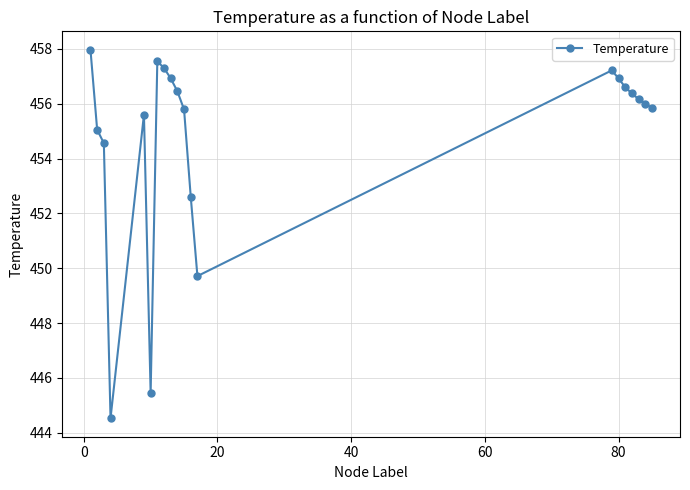

What is the average value?

454.7